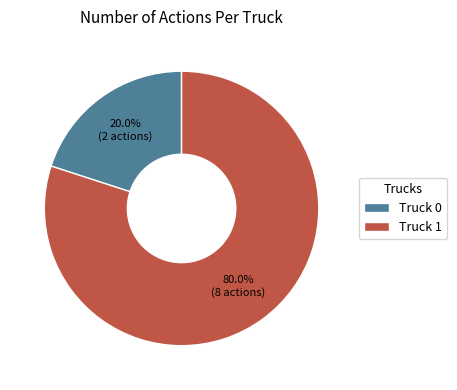

Which has a higher value, Truck 0 or Truck 1?

Truck 1